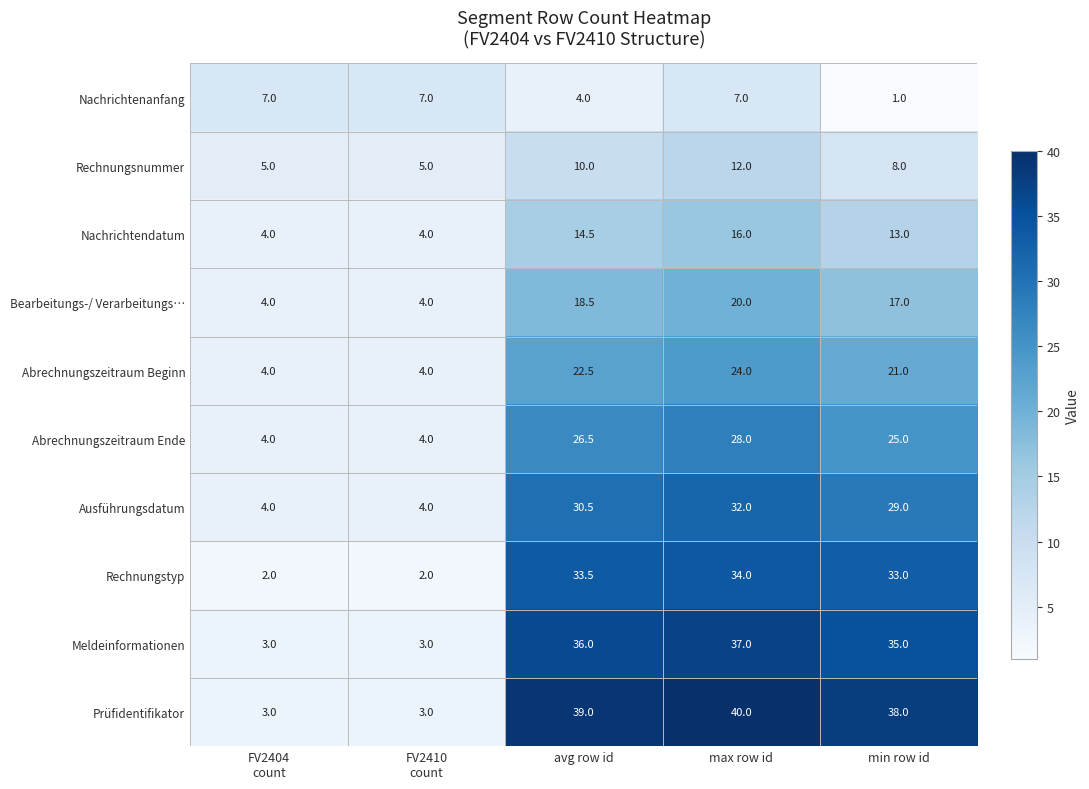

What is the spread (max minus min) of values at max row id?

33.0